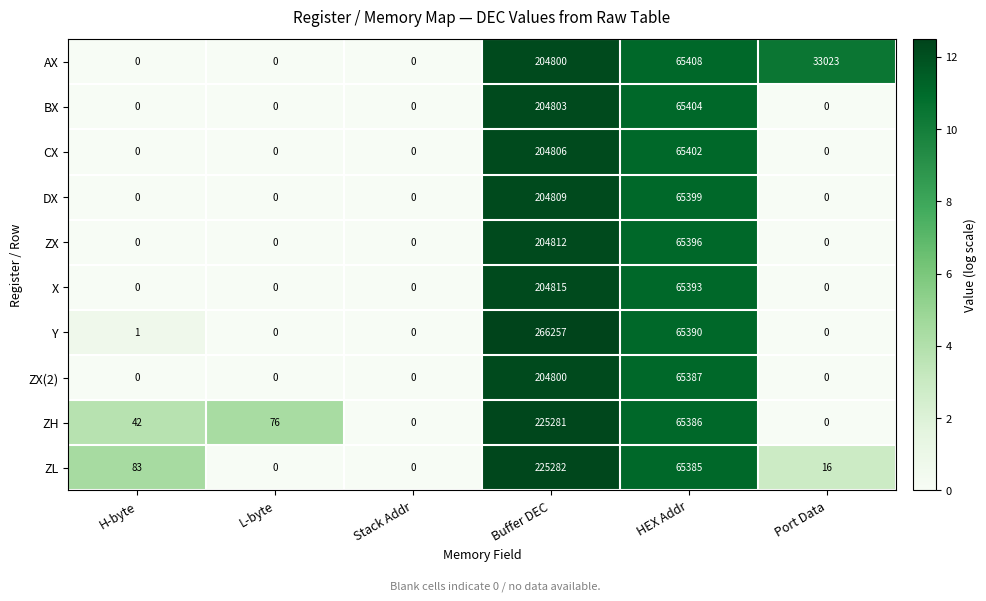

Which series has the widest spread of values?

Y